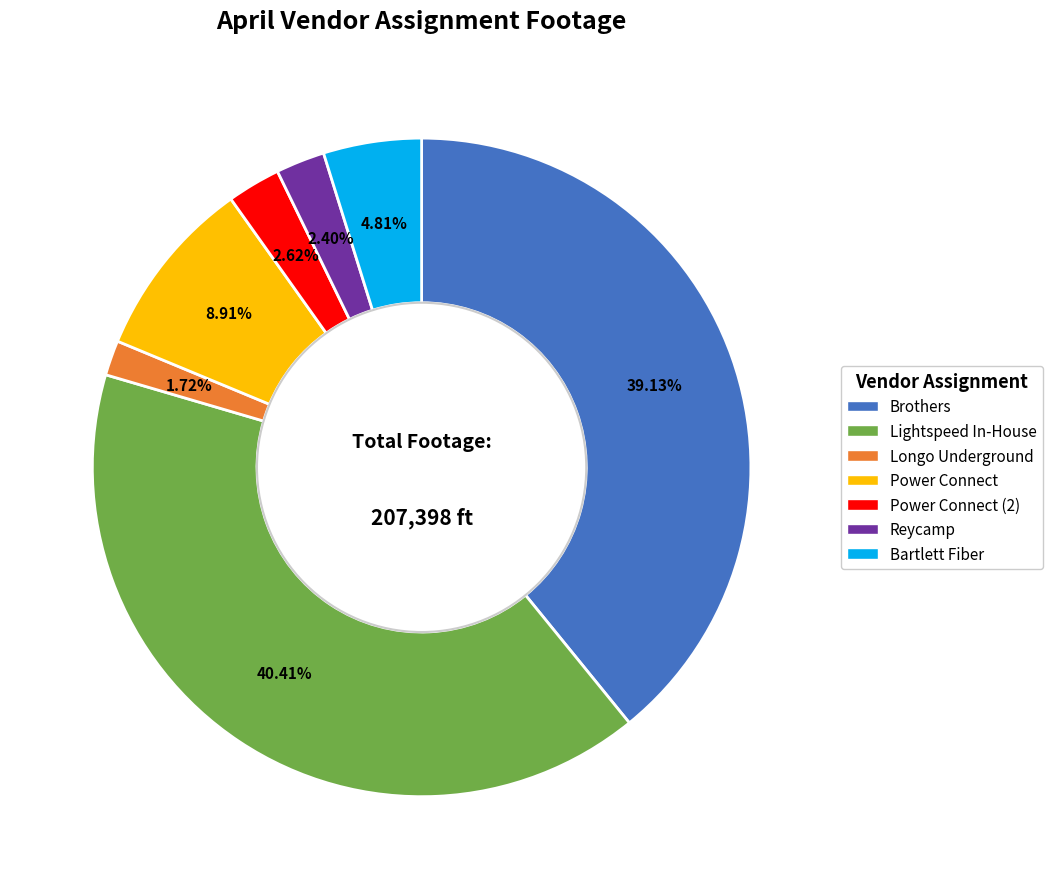

Does any single category account for the majority?

No